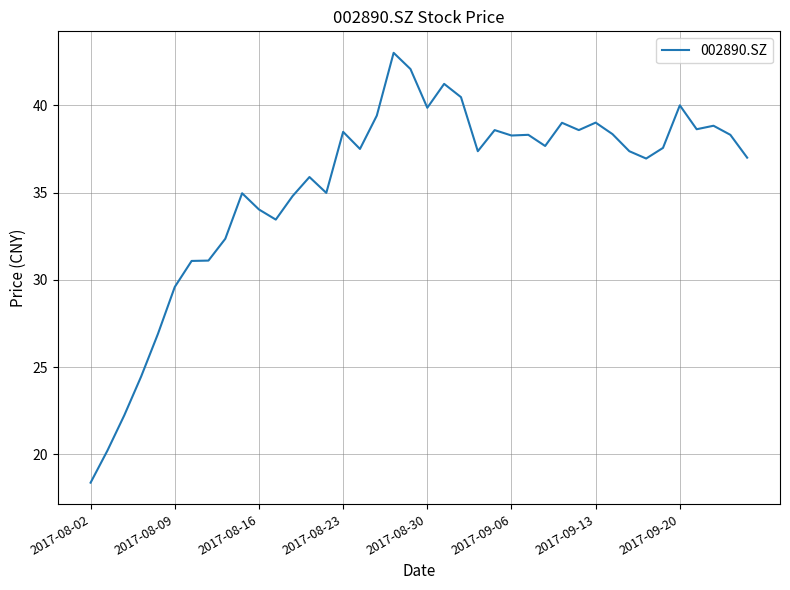

What is the difference between the maximum and minimum values?

24.6